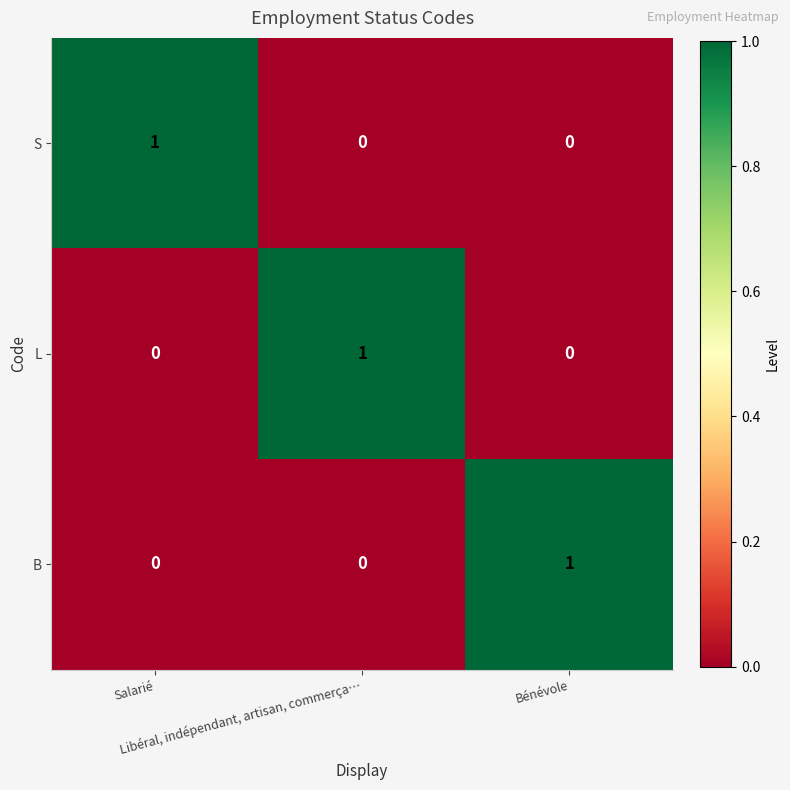

How many B values are between 0 and 1?

3